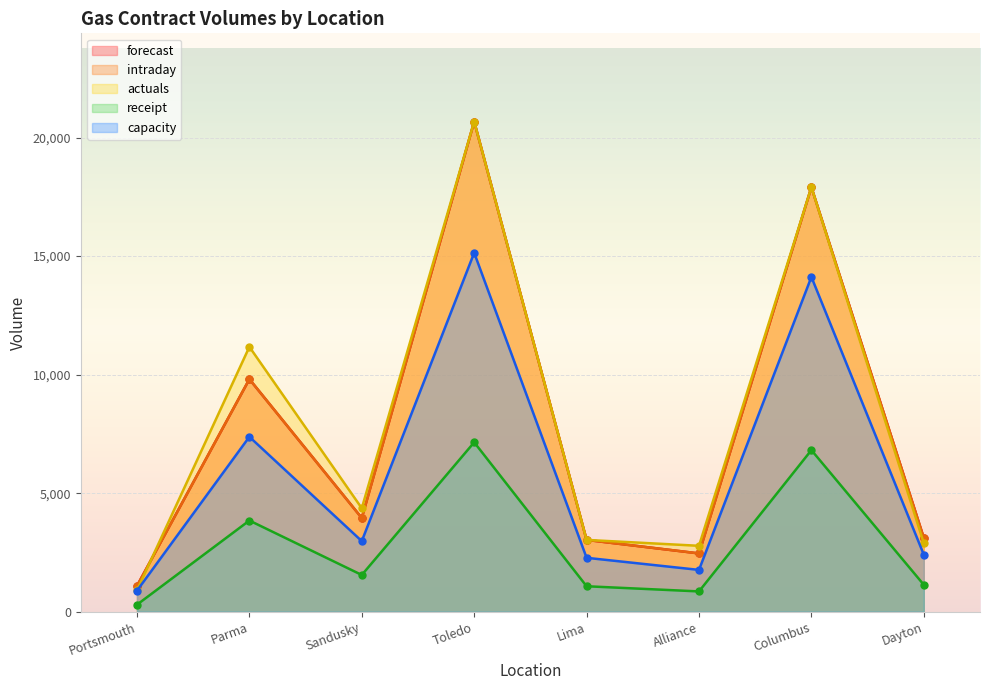

Reading left to right, list all the values displayed in this chart.

forecast: Portsmouth=1089	Parma=9810	Sandusky=3952	Toledo=20674	Lima=3028	Alliance=2458	Columbus=17908	Dayton=3114
intraday: Portsmouth=1089	Parma=9810	Sandusky=3952	Toledo=20674	Lima=3028	Alliance=2458	Columbus=17908	Dayton=3114
actuals: Portsmouth=901	Parma=11171	Sandusky=4364	Toledo=20674	Lima=3028	Alliance=2779	Columbus=17908	Dayton=2888
receipt: Portsmouth=295	Parma=3845	Sandusky=1549	Toledo=7145	Lima=1073	Alliance=855	Columbus=6815	Dayton=1135
capacity: Portsmouth=887	Parma=7377	Sandusky=2977	Toledo=15138	Lima=2273	Alliance=1763	Columbus=14119	Dayton=2405